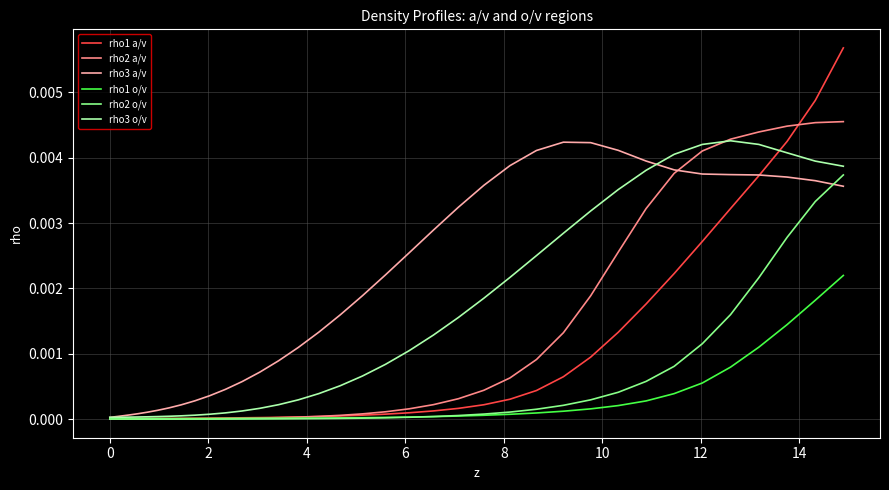

Which series has the widest spread of values?

rho1 a/v